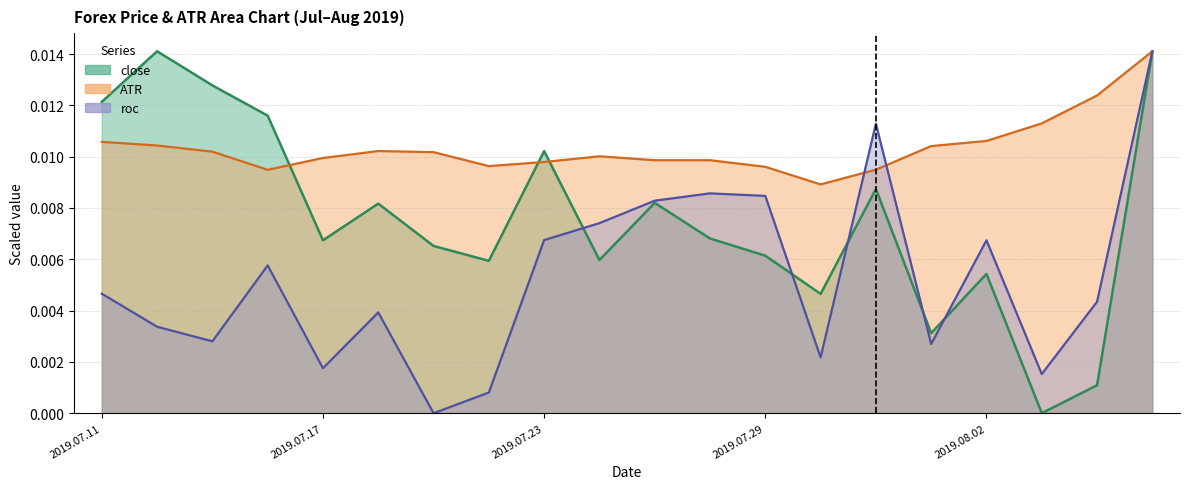

Between 2019.07.15 and 2019.07.25, which series saw the biggest shift?

roc